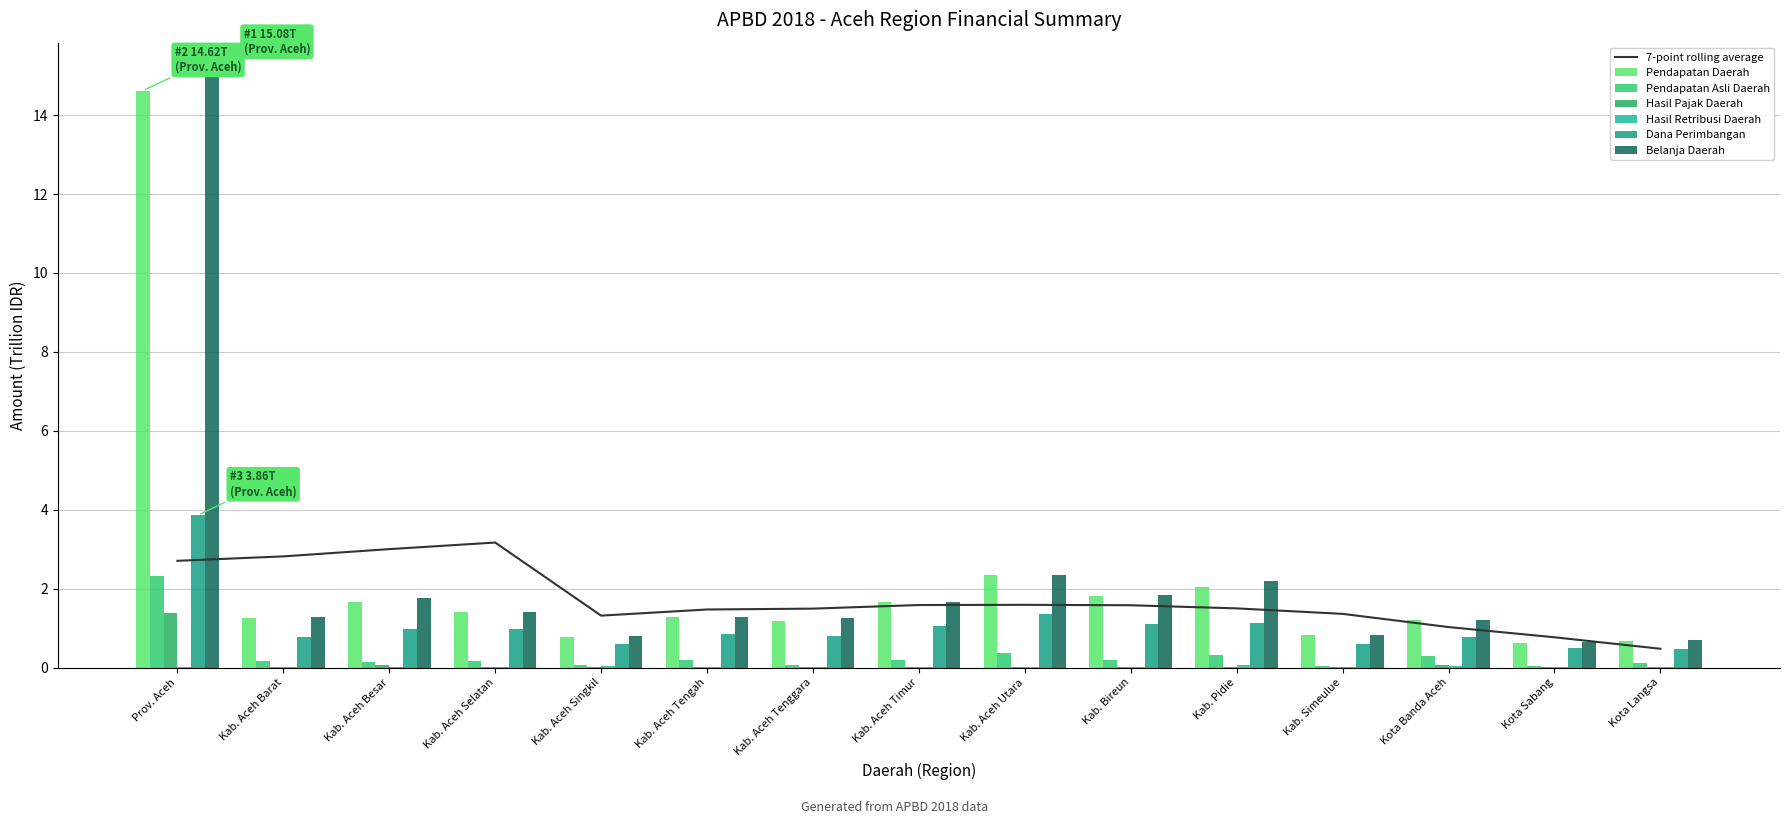

Reading left to right, transcribe all the data shown in this chart.

Pendapatan Daerah: Prov. Aceh=14.6	Kab. Aceh Barat=1.3	Kab. Aceh Besar=1.7	Kab. Aceh Selatan=1.4	Kab. Aceh Singkil=0.8	Kab. Aceh Tengah=1.3	Kab. Aceh Tenggara=1.2	Kab. Aceh Timur=1.7	Kab. Aceh Utara=2.3	Kab. Bireun=1.8	Kab. Pidie=2.0	Kab. Simeulue=0.8	Kota Banda Aceh=1.2	Kota Sabang=0.6	Kota Langsa=0.7
Pendapatan Asli Daerah: Prov. Aceh=2.3	Kab. Aceh Barat=0.2	Kab. Aceh Besar=0.1	Kab. Aceh Selatan=0.2	Kab. Aceh Singkil=0.1	Kab. Aceh Tengah=0.2	Kab. Aceh Tenggara=0.1	Kab. Aceh Timur=0.2	Kab. Aceh Utara=0.4	Kab. Bireun=0.2	Kab. Pidie=0.3	Kab. Simeulue=0.0	Kota Banda Aceh=0.3	Kota Sabang=0.0	Kota Langsa=0.1
Hasil Pajak Daerah: Prov. Aceh=1.4	Kab. Aceh Barat=0.0	Kab. Aceh Besar=0.1	Kab. Aceh Selatan=0.0	Kab. Aceh Singkil=0.0	Kab. Aceh Tengah=0.0	Kab. Aceh Tenggara=0.0	Kab. Aceh Timur=0.0	Kab. Aceh Utara=0.0	Kab. Bireun=0.0	Kab. Pidie=0.0	Kab. Simeulue=0.0	Kota Banda Aceh=0.1	Kota Sabang=0.0	Kota Langsa=0.0
Hasil Retribusi Daerah: Prov. Aceh=0.0	Kab. Aceh Barat=0.0	Kab. Aceh Besar=0.0	Kab. Aceh Selatan=0.0	Kab. Aceh Singkil=0.0	Kab. Aceh Tengah=0.0	Kab. Aceh Tenggara=0.0	Kab. Aceh Timur=0.0	Kab. Aceh Utara=0.0	Kab. Bireun=0.0	Kab. Pidie=0.1	Kab. Simeulue=0.0	Kota Banda Aceh=0.0	Kota Sabang=0.0	Kota Langsa=0.0
Dana Perimbangan: Prov. Aceh=3.9	Kab. Aceh Barat=0.8	Kab. Aceh Besar=1.0	Kab. Aceh Selatan=1.0	Kab. Aceh Singkil=0.6	Kab. Aceh Tengah=0.8	Kab. Aceh Tenggara=0.8	Kab. Aceh Timur=1.1	Kab. Aceh Utara=1.4	Kab. Bireun=1.1	Kab. Pidie=1.1	Kab. Simeulue=0.6	Kota Banda Aceh=0.8	Kota Sabang=0.5	Kota Langsa=0.5
Belanja Daerah: Prov. Aceh=15.1	Kab. Aceh Barat=1.3	Kab. Aceh Besar=1.8	Kab. Aceh Selatan=1.4	Kab. Aceh Singkil=0.8	Kab. Aceh Tengah=1.3	Kab. Aceh Tenggara=1.3	Kab. Aceh Timur=1.7	Kab. Aceh Utara=2.4	Kab. Bireun=1.8	Kab. Pidie=2.2	Kab. Simeulue=0.8	Kota Banda Aceh=1.2	Kota Sabang=0.7	Kota Langsa=0.7